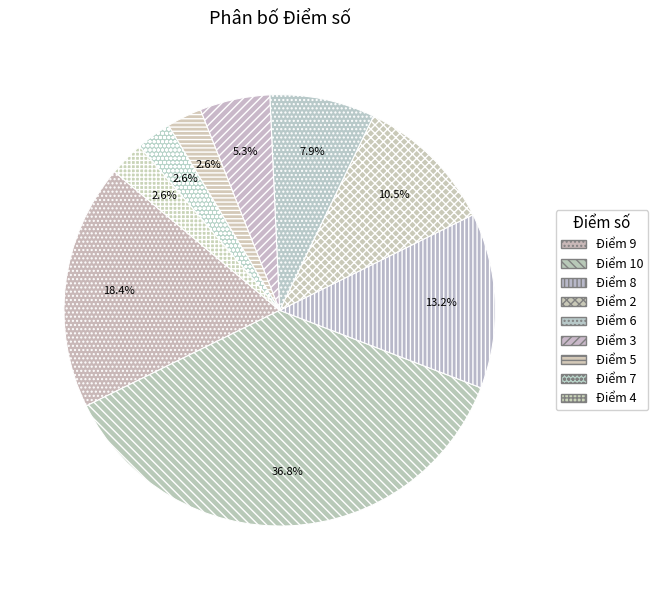

To the nearest percent, what is the difference between the largest and smallest slice percentages?

34%